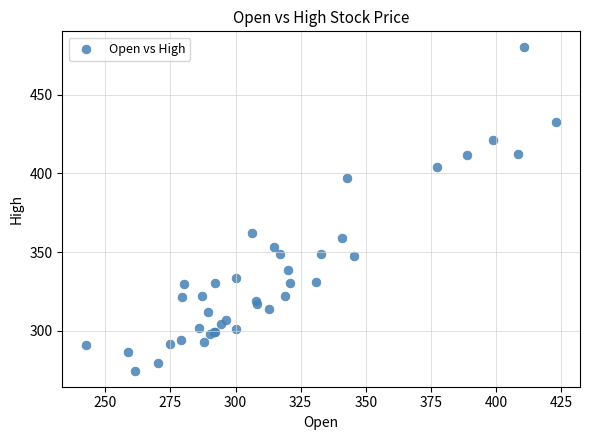

What Y value in the scatter plot is closest to 377?

361.9